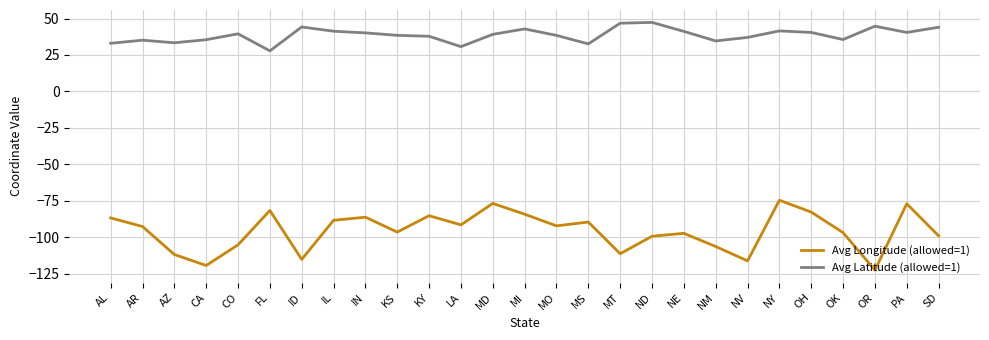

How many lines are shown in the chart?

2